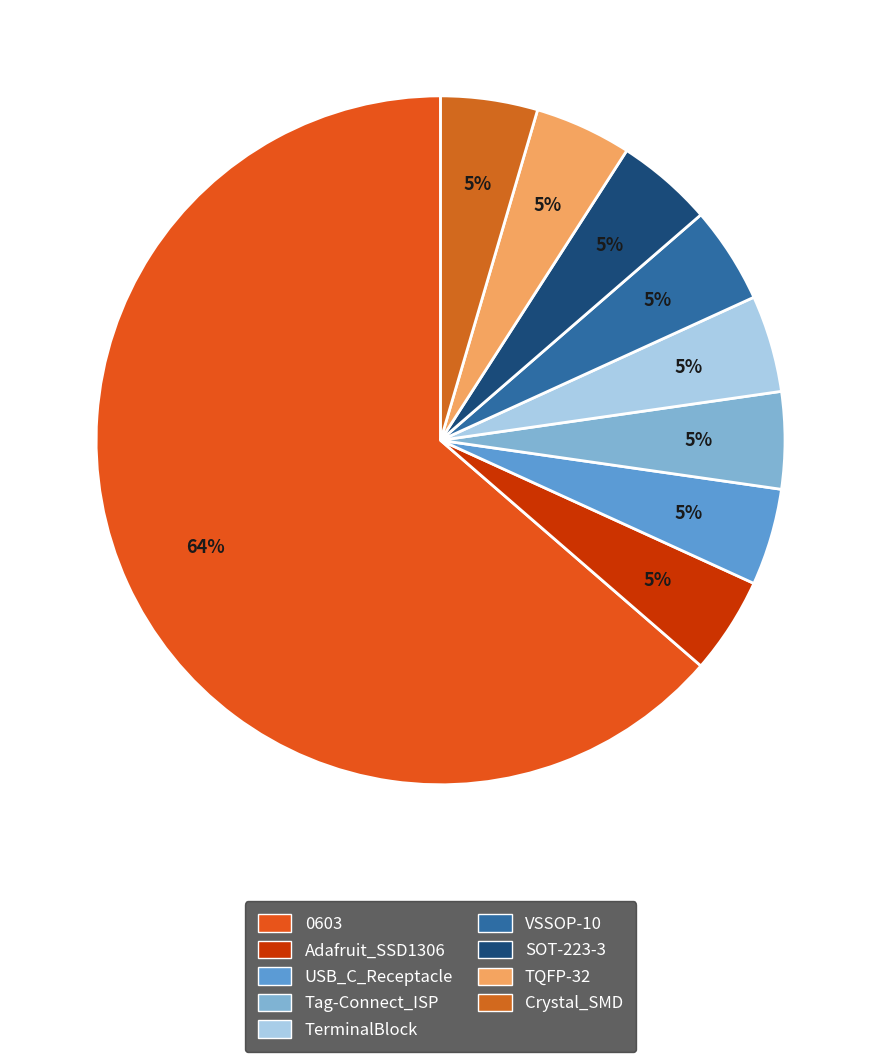

How many segments does this pie chart have?

9